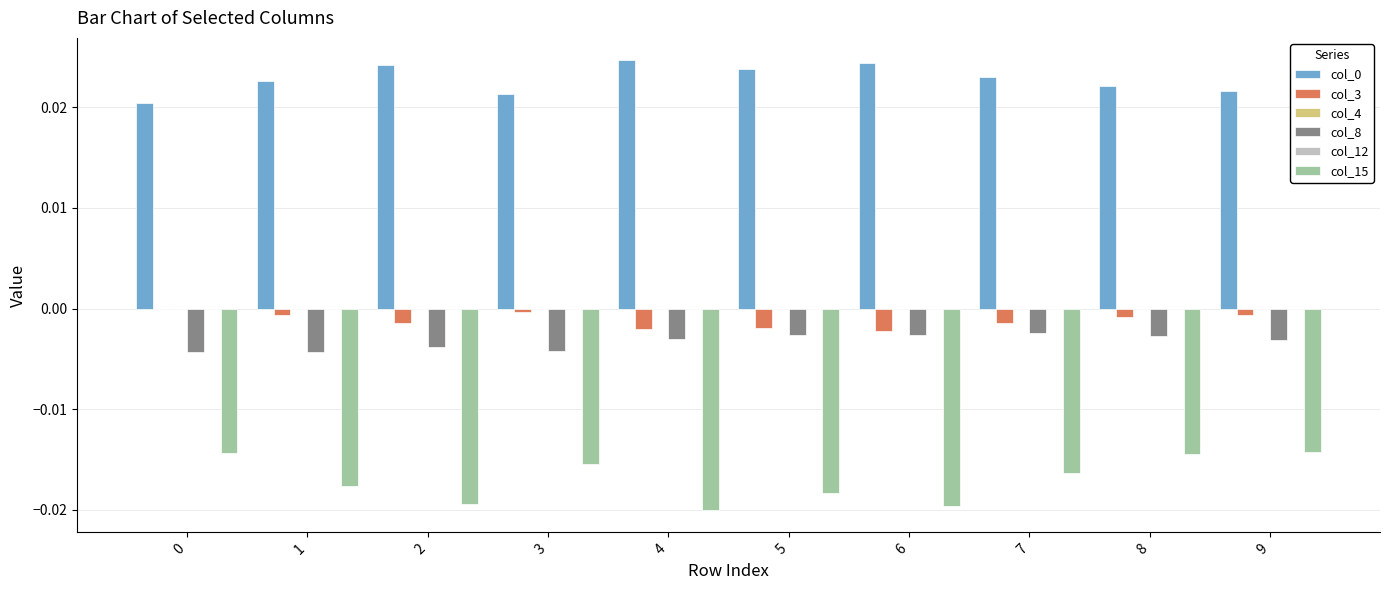

Which label corresponds to the largest value in the chart?

4